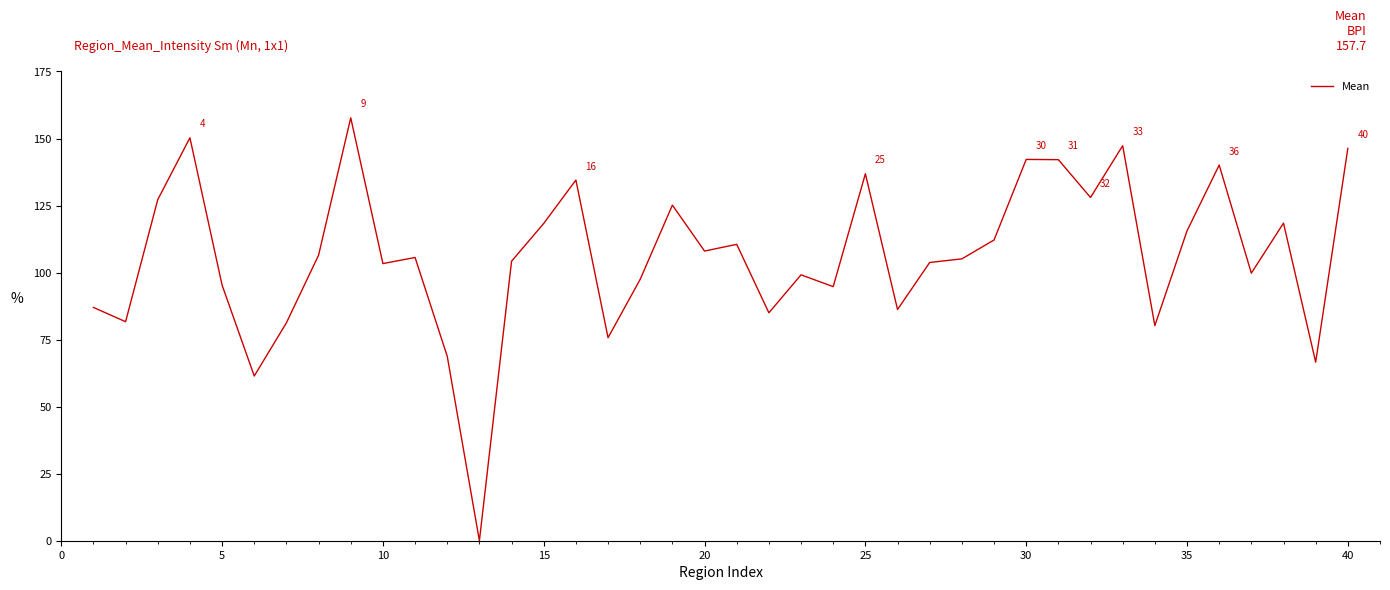

What is the maximum value shown in the chart?

157.7